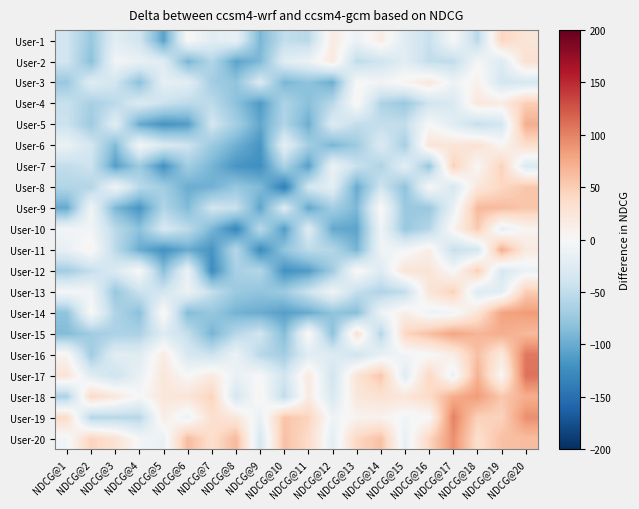

How many data points does each series have?

20